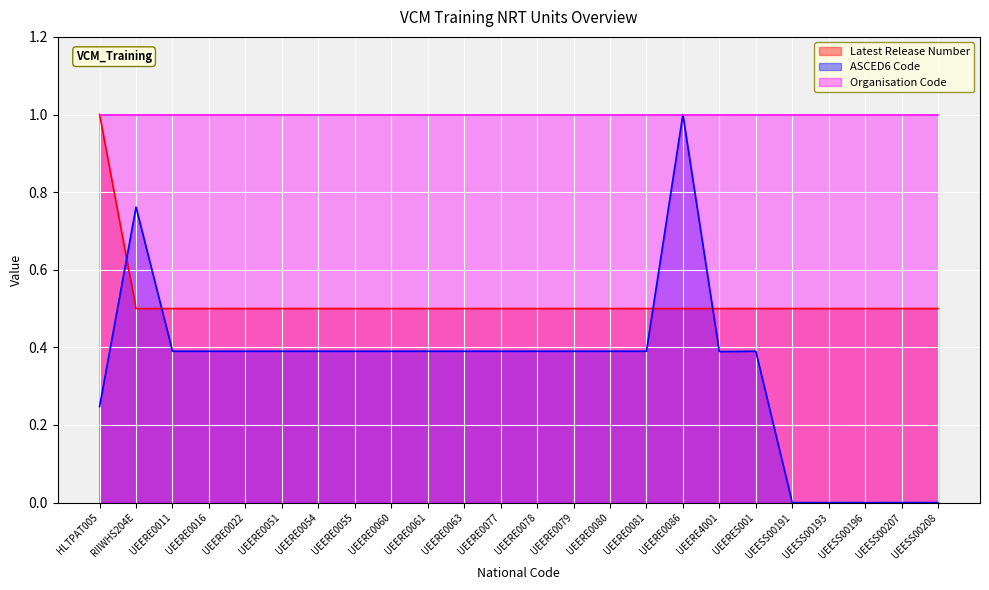

What is the total value across all series at UEERE0079?

1.9